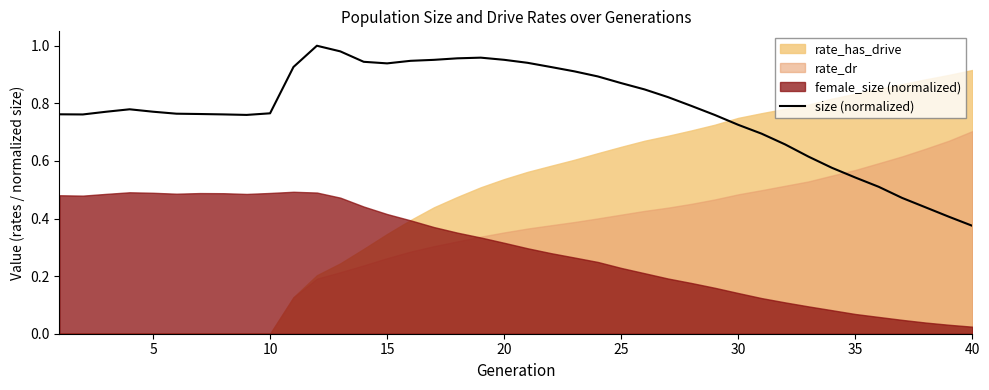

The size (normalized) series shows 0.8 at 35. True or false?

False